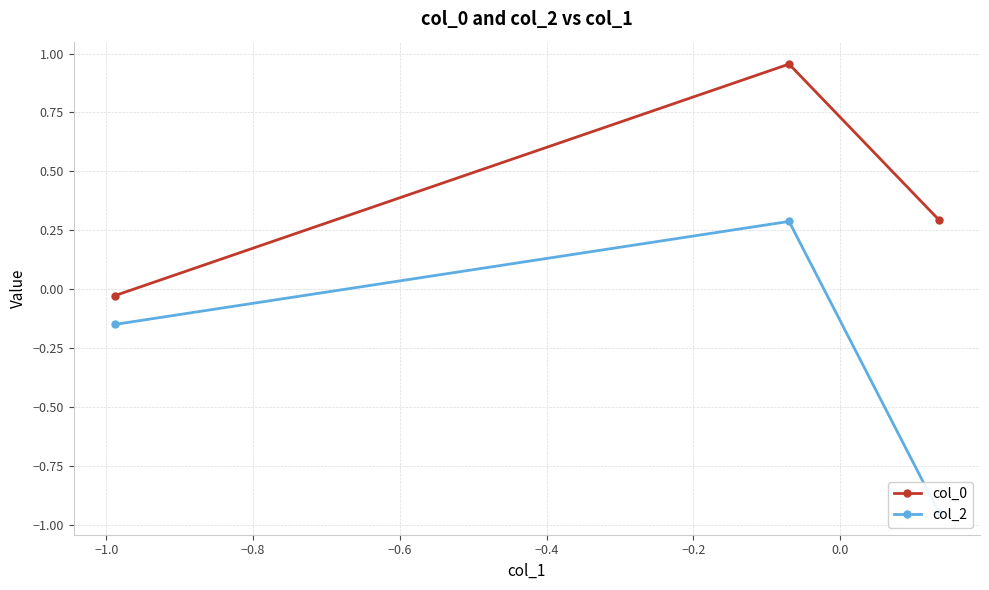

How many data points in col_0 are above 0?

2